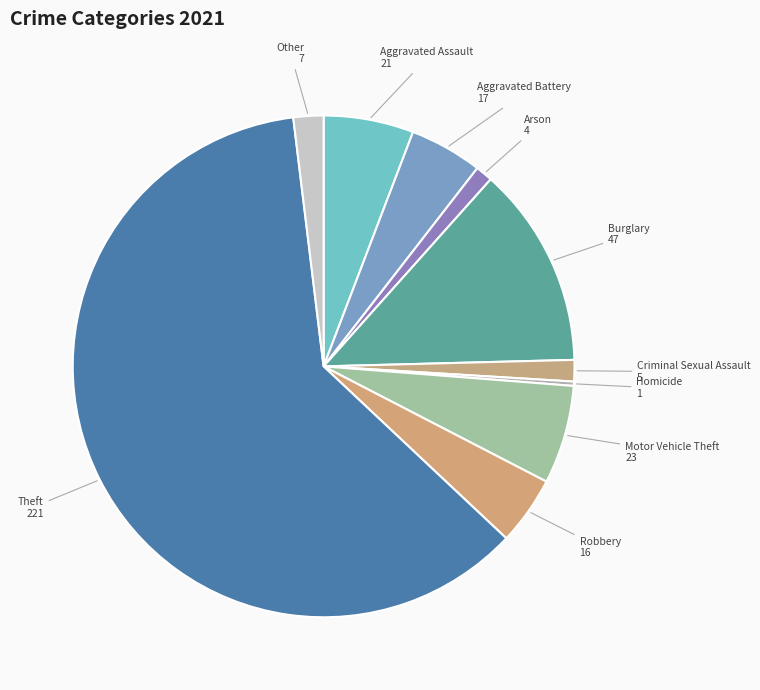

Is it true that Motor Vehicle Theft is 19% of the pie?

False